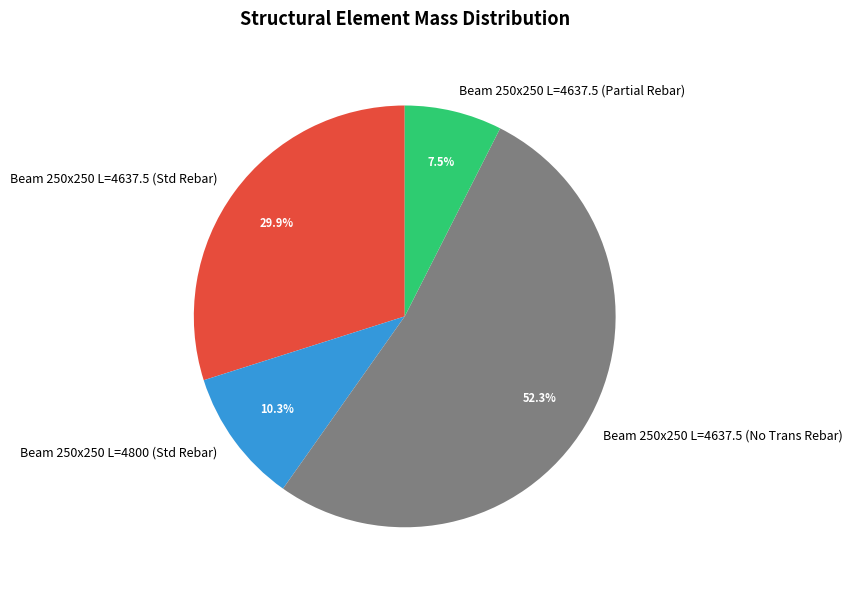

Is there any slice that represents more than half of the pie?

Yes